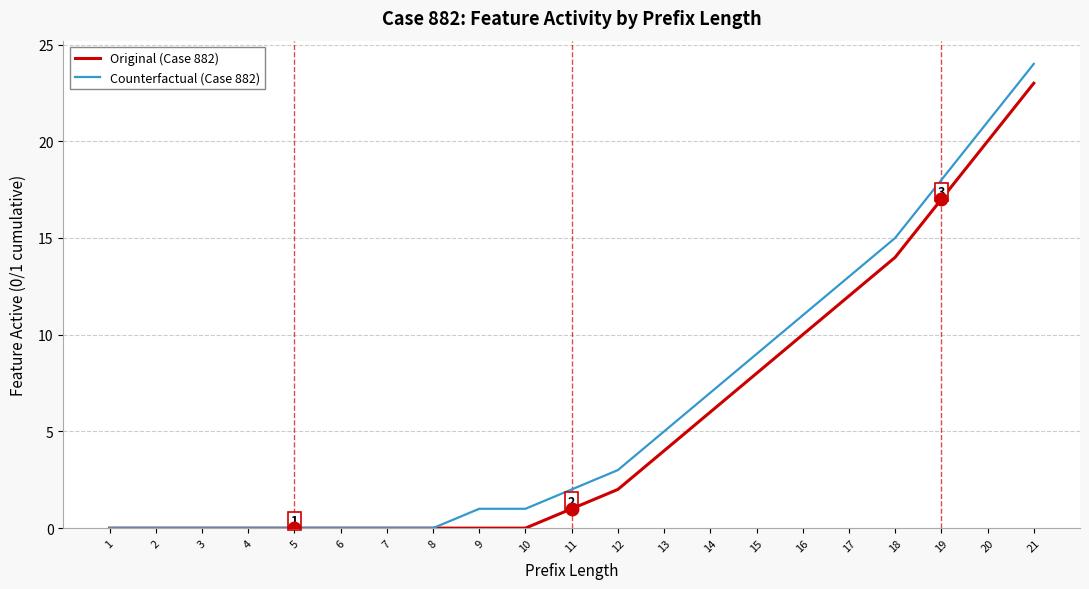

How many lines are shown in the chart?

2